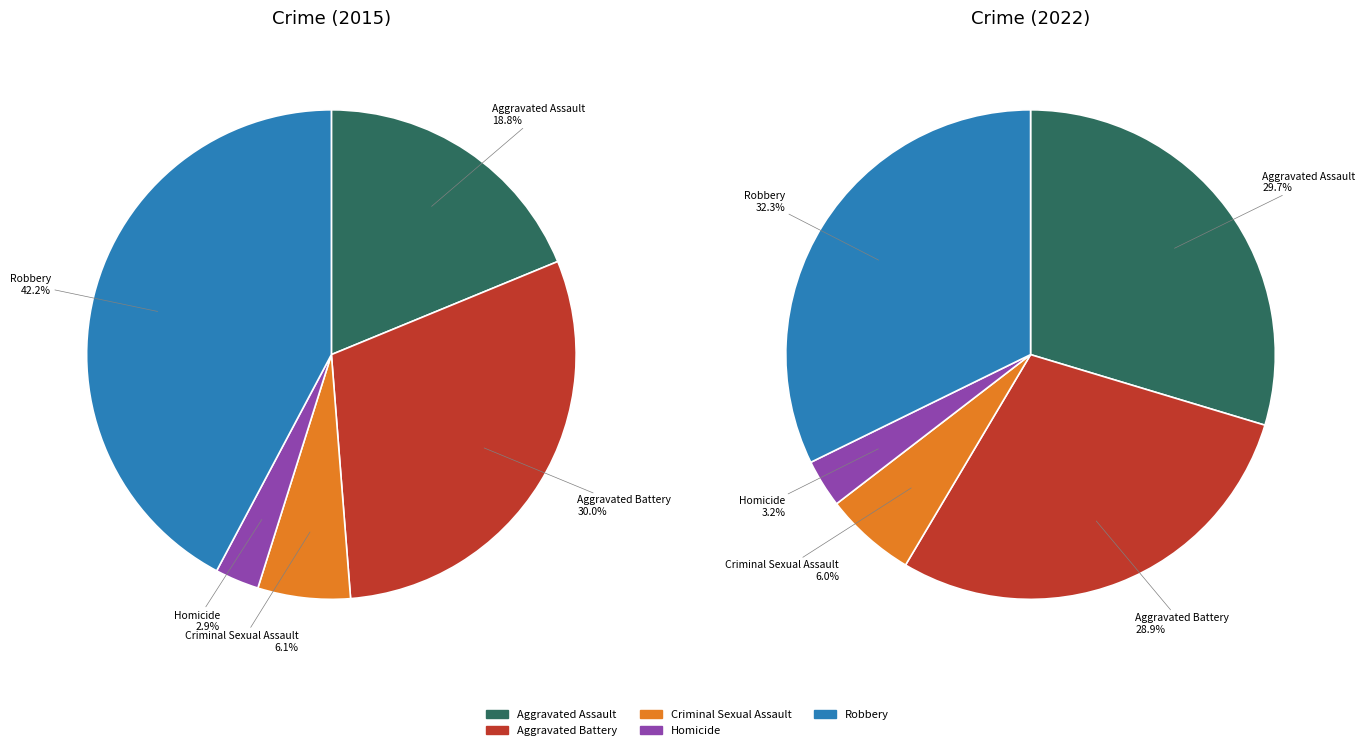

Count the number of slices in the pie.

5